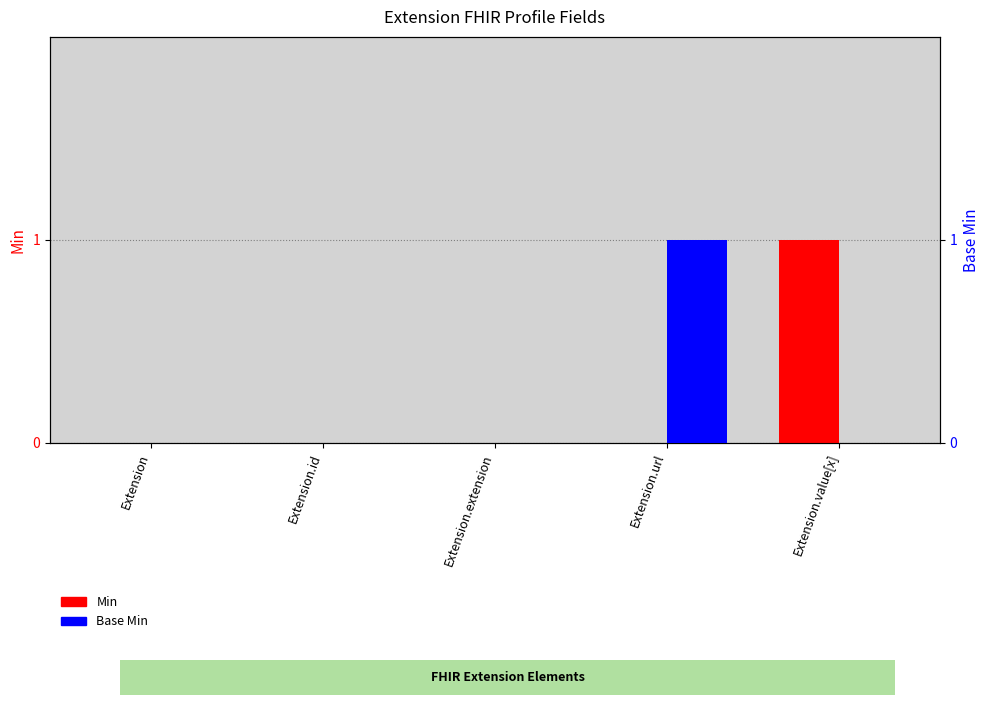

At Extension.id, list the series in order from smallest to largest.

Min, Base Min